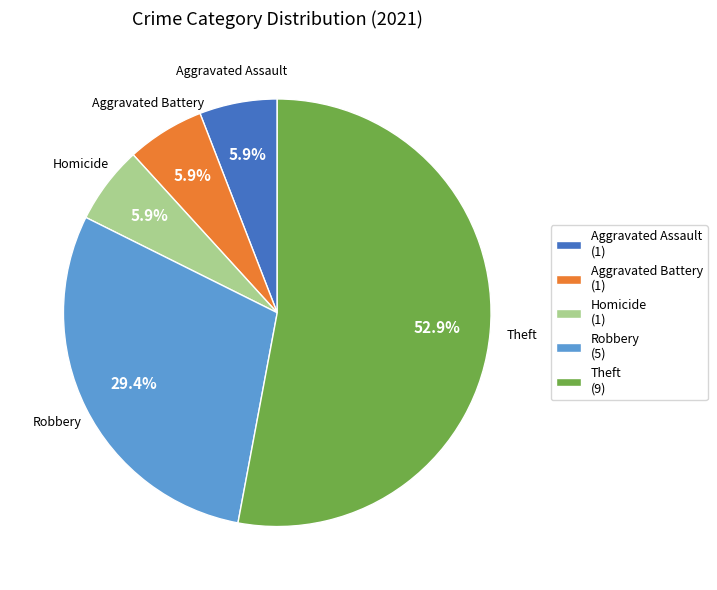

Which has a higher value, Homicide (1) or Theft (9)?

Theft (9)